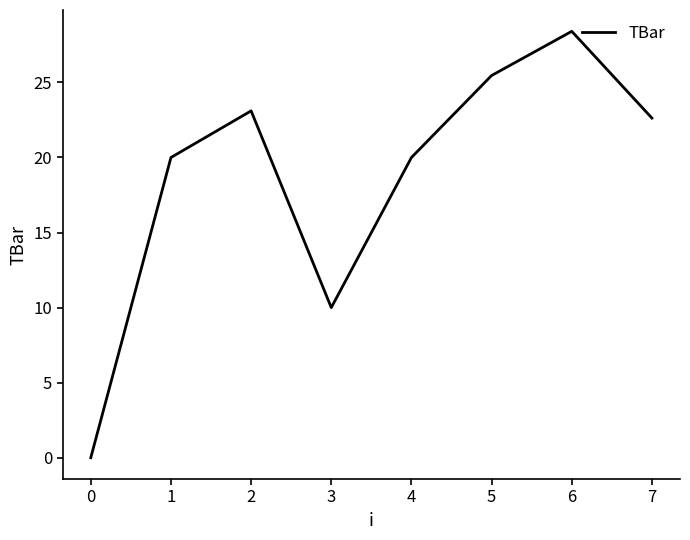

What is the greatest value displayed?

28.4